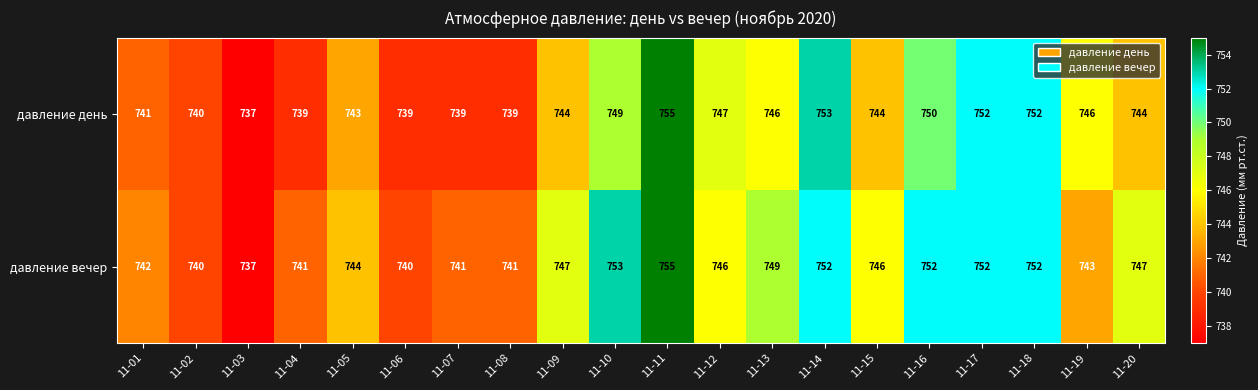

At which category does the chart reach its peak across all series?

11-11